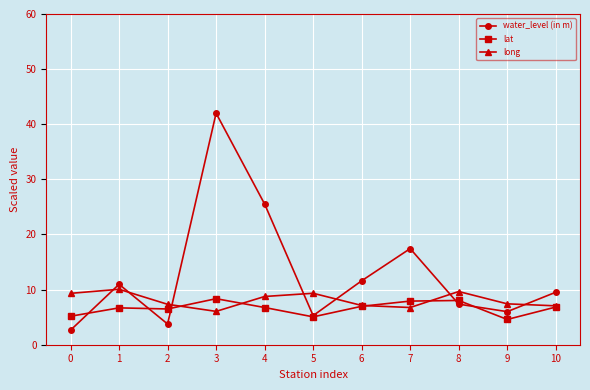

True or false: long has more than 1 interior local peaks.

True